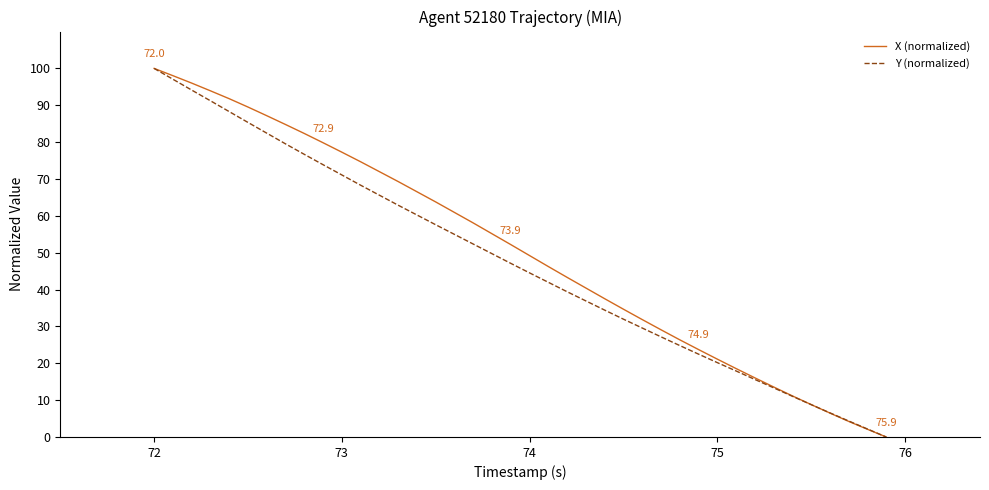

What is the greatest value displayed?

100.0